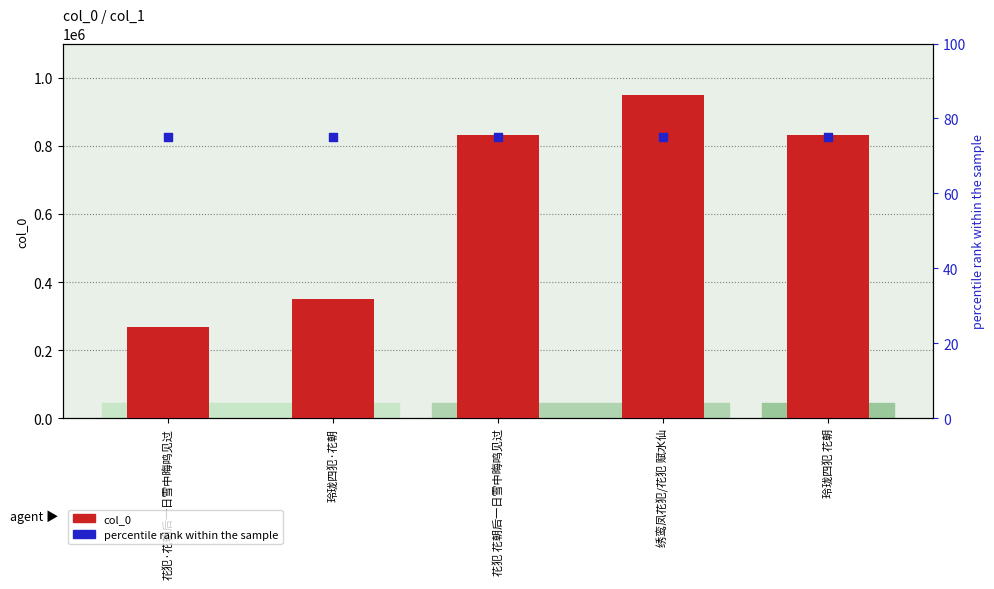

Which series reaches the maximum Y coordinate?

col_0